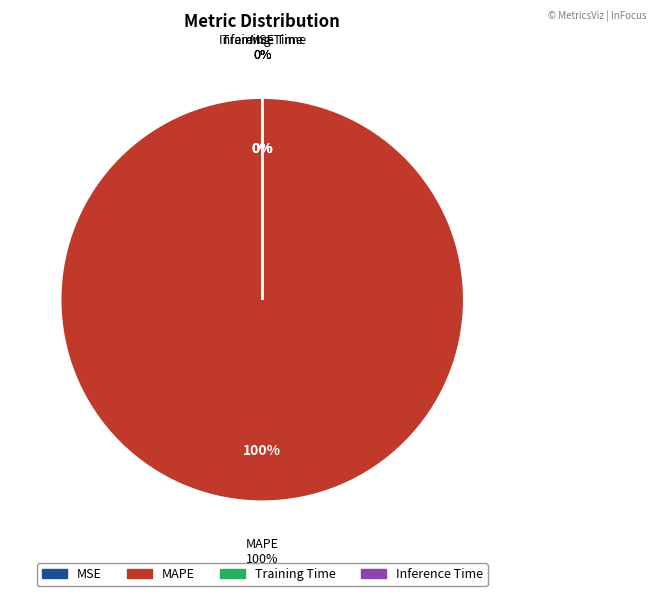

Count the number of slices in the pie.

4